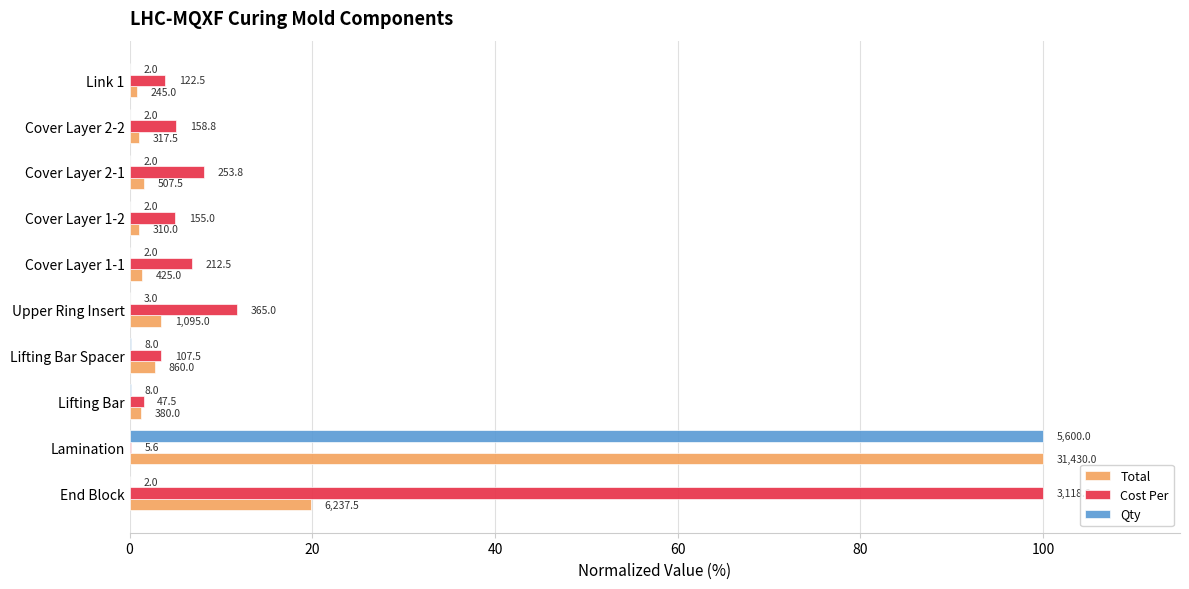

What are all the series names shown in the legend?

Total, Cost Per, Qty